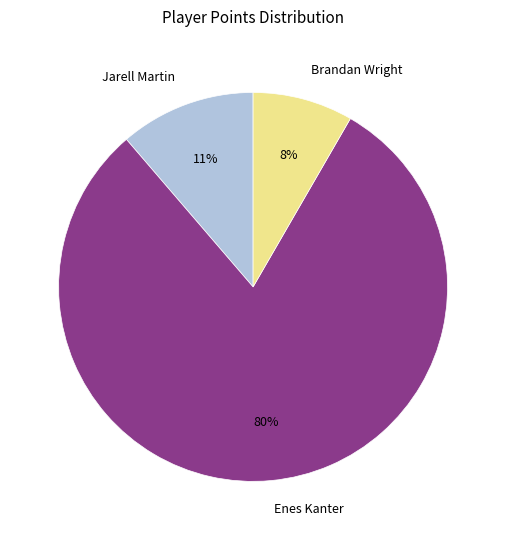

True or false: Jarell Martin accounts for 11% of the total.

True